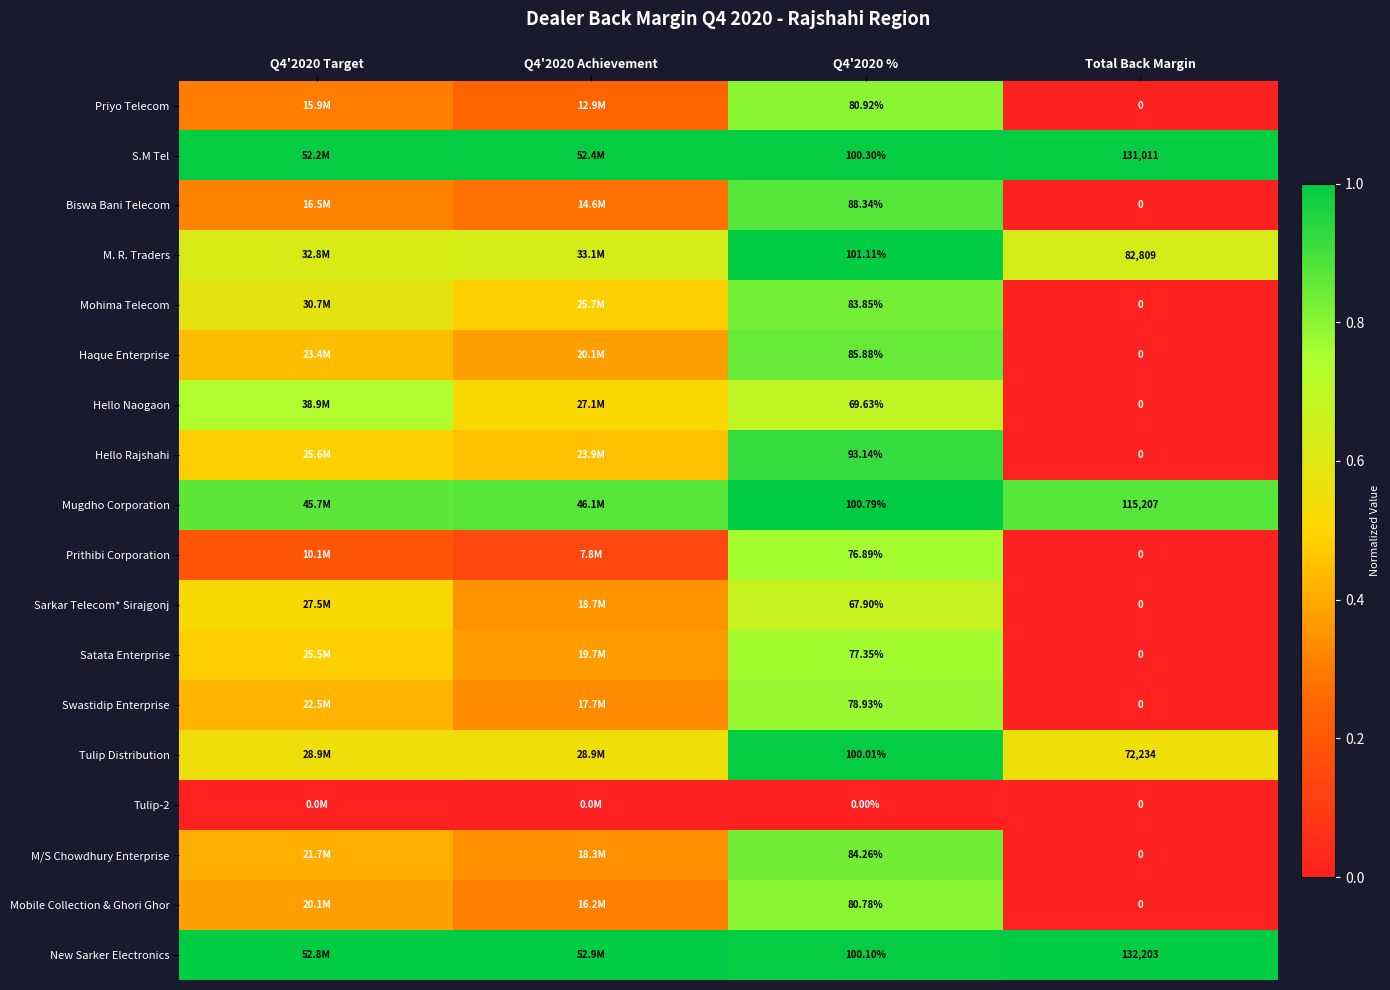

Is the value of Swastidip Enterprise at Total Back Margin greater than the value of Hello Rajshahi at Q4'2020 %?

No